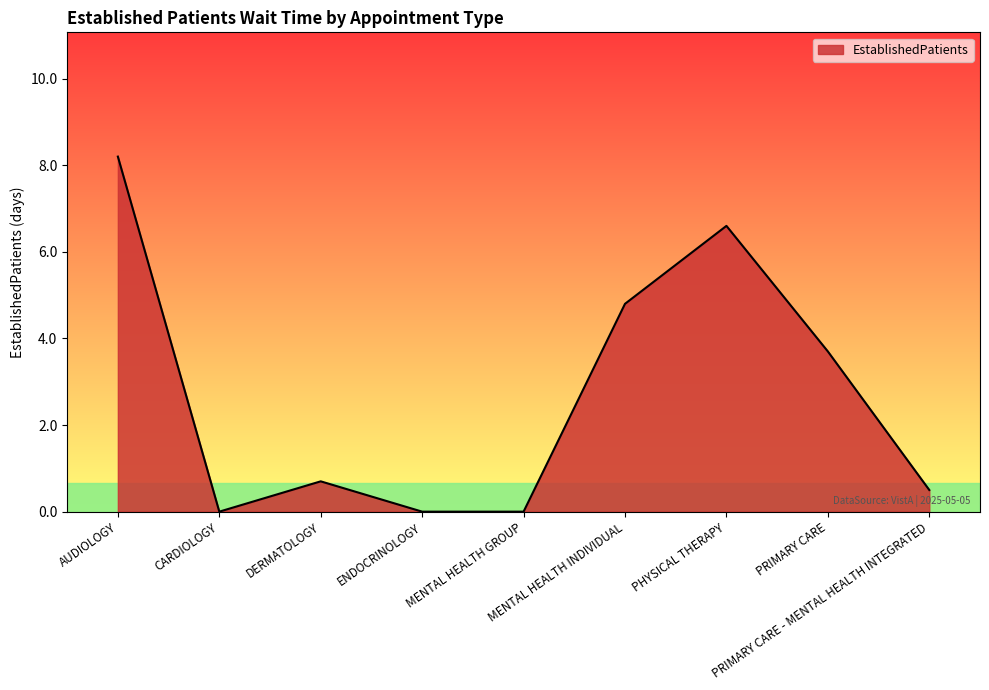

At which category does the data reach its first local peak?

DERMATOLOGY